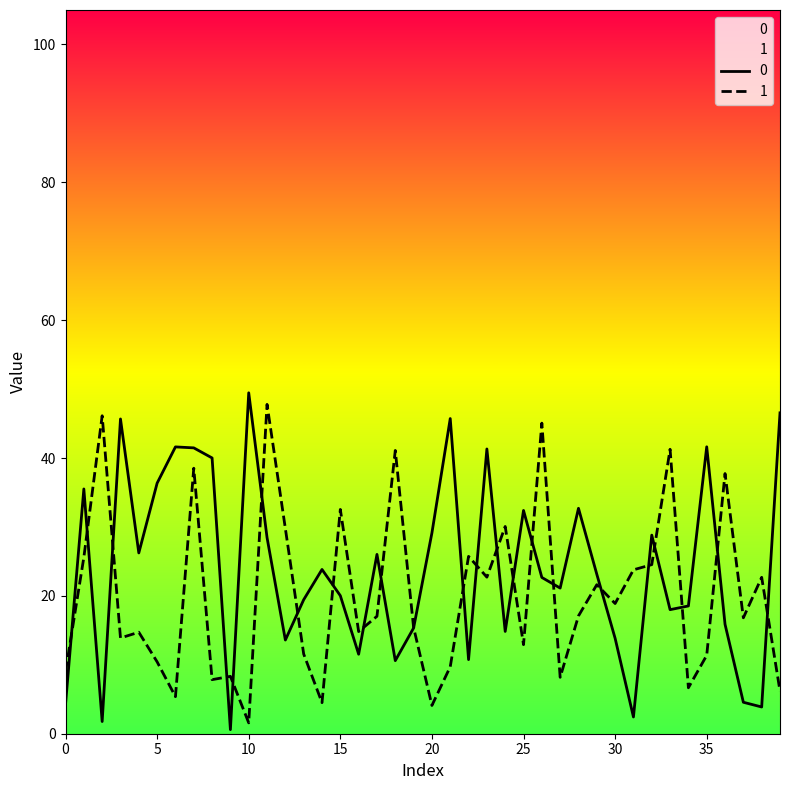

Reading left to right, what are all the values shown in this chart?

0: 0=4.3	1=35.5	2=1.8	3=45.7	4=26.2	5=36.4	6=41.6	7=41.5	8=40.0	9=0.6	10=49.5	11=28.5	12=13.6	13=19.4	14=23.8	15=20.0	16=11.5	17=26.0	18=10.6	19=15.3	20=29.1	21=45.7	22=10.8	23=41.3	24=14.8	25=32.4	26=22.7	27=21.1	28=32.7	29=23.1	30=13.8	31=2.4	32=28.8	33=18.0	34=18.5	35=41.6	36=15.9	37=4.6	38=3.9	39=46.6
1: 0=9.0	1=25.6	2=46.1	3=13.9	4=14.7	5=10.4	6=5.4	7=38.5	8=7.8	9=8.3	10=1.6	11=47.8	12=29.8	13=11.6	14=4.5	15=32.5	16=14.8	17=17.0	18=41.1	19=15.4	20=4.1	21=9.7	22=25.7	23=22.7	24=30.1	25=12.9	26=45.1	27=8.2	28=17.1	29=21.6	30=18.9	31=23.8	32=24.5	33=41.3	34=6.7	35=11.4	36=37.7	37=16.8	38=22.7	39=6.2